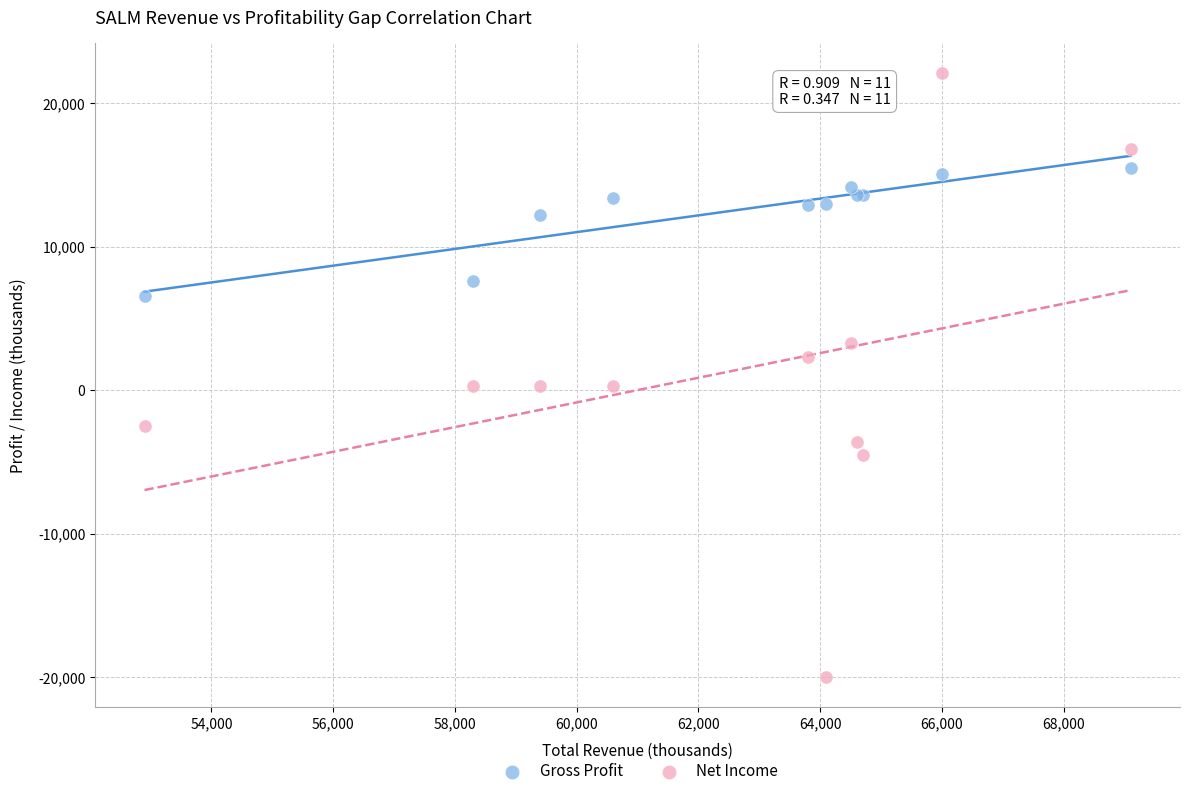

In the Gross Profit series, what Y value is closest to 11050?

12200